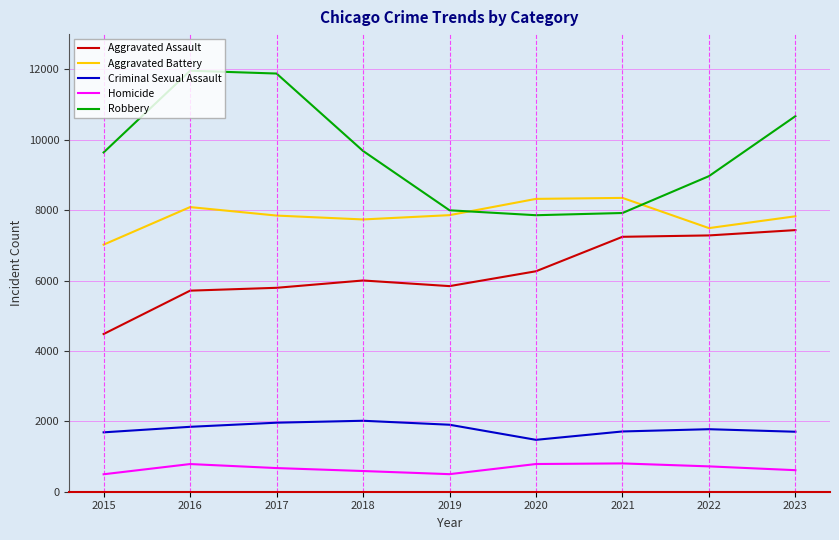

At which label is Robbery closest to 9907?

2018